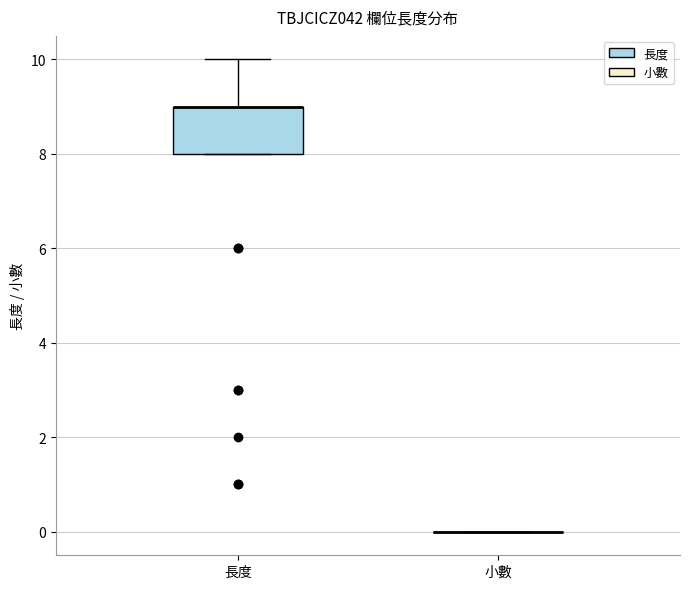

Reading left to right, transcribe this box plot: for each box, give where its median line is, the range the box spans, and where its two whiskers end, as read against the y-axis. The values are not printed on the chart, so give them approximately, as read against the axis.

長度: median 9 (drawn on the box's upper edge), box 8 to 9, whiskers 8 to 10
小數: box collapsed to a line at 0, whiskers 0 to 0